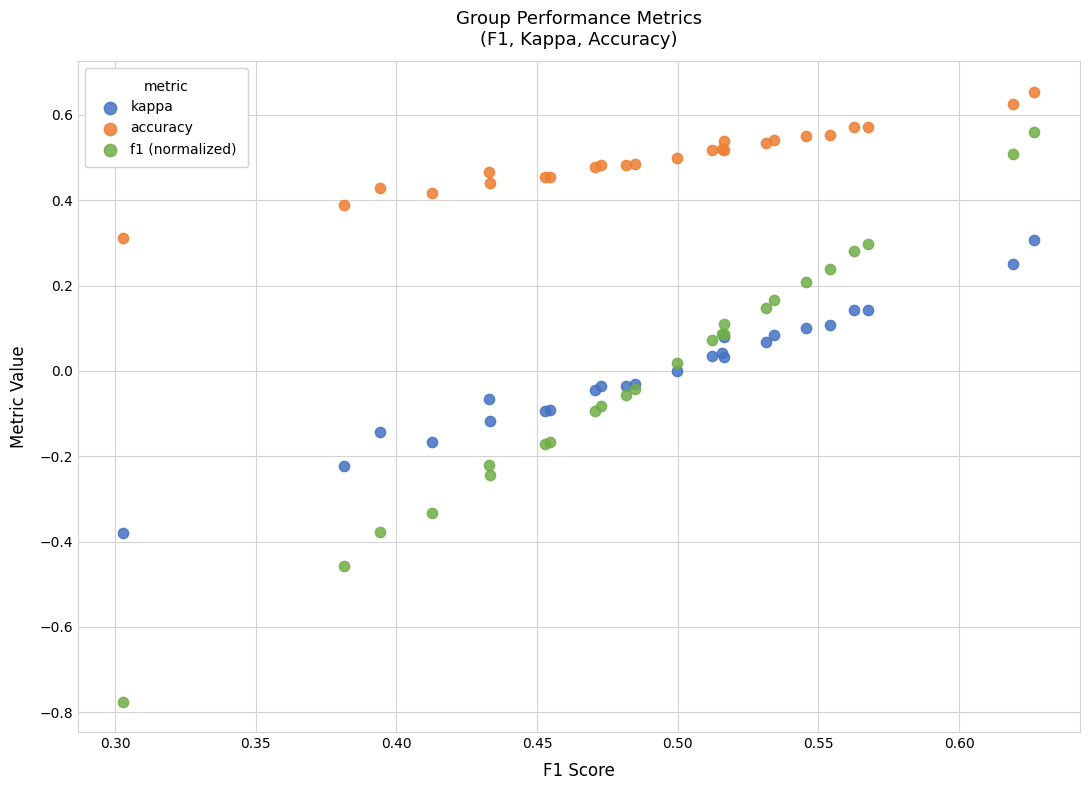

What are all the series names shown in the legend?

kappa, accuracy, f1 (normalized)